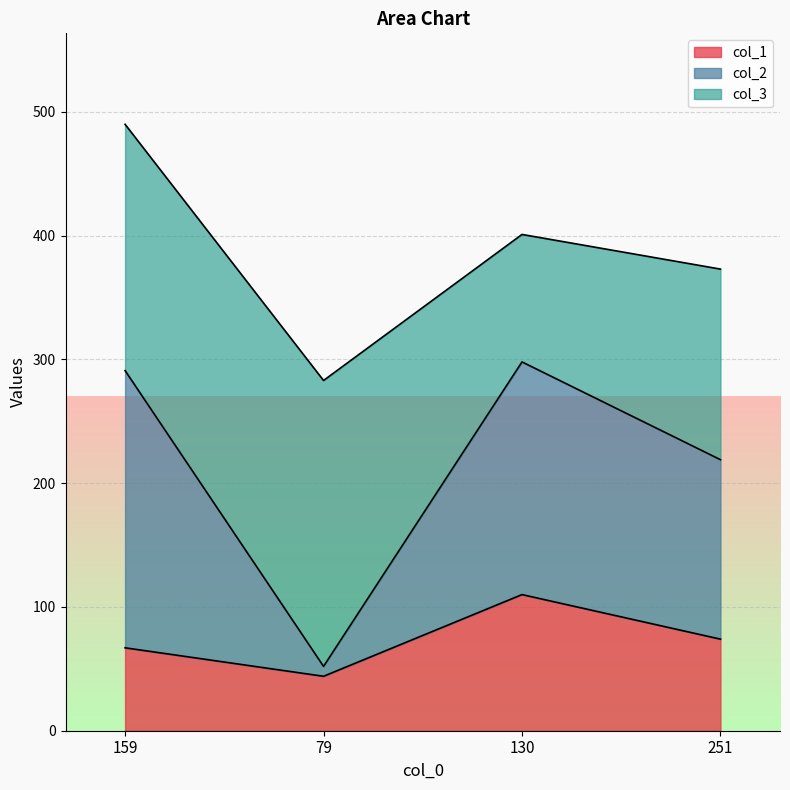

What are all the series names shown in the legend?

col_1, col_2, col_3